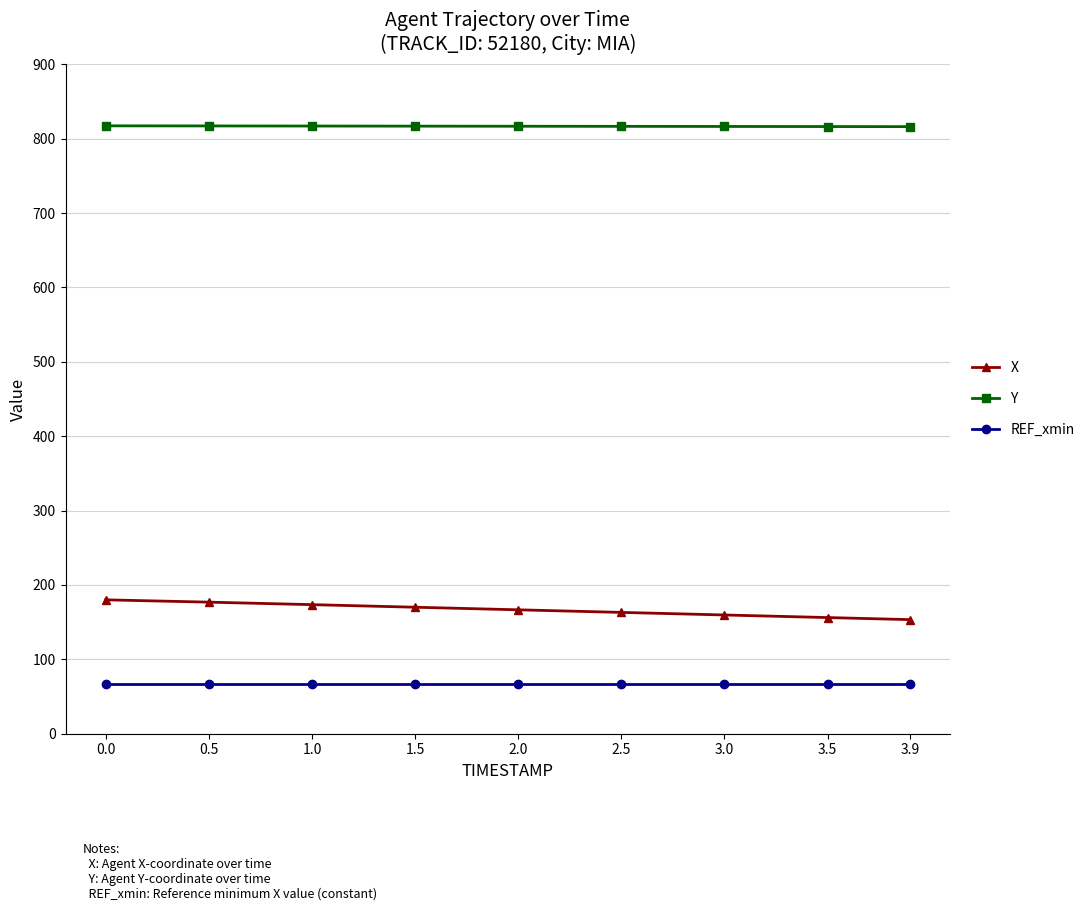

Which series has the widest spread of values?

X